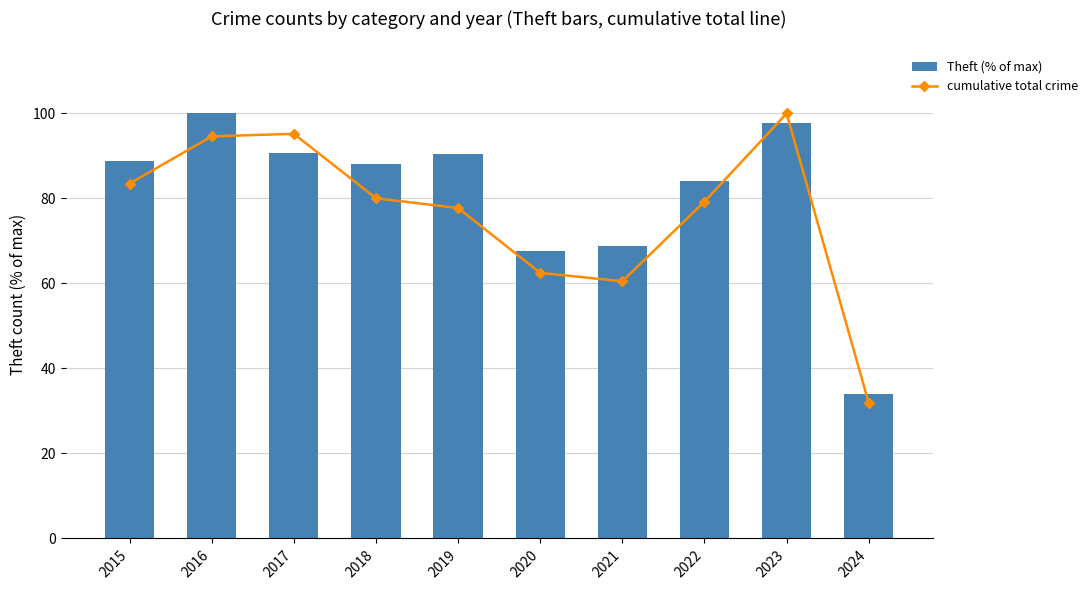

Does the chart contain any negative values?

No